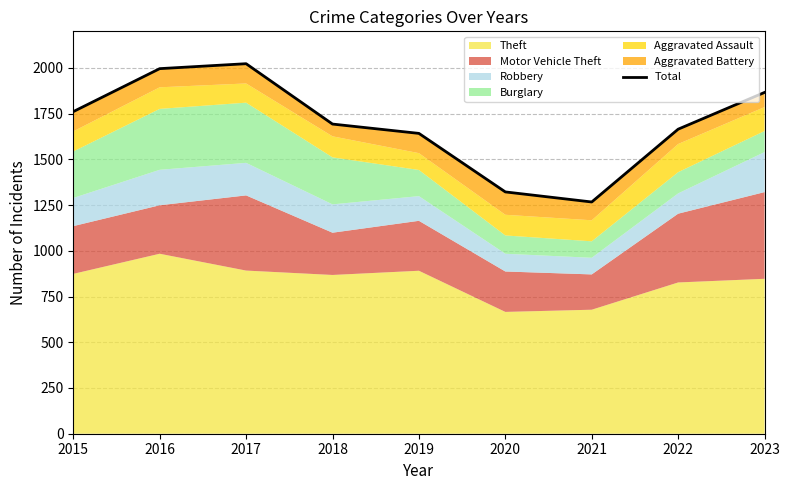

What is the minimum value shown in the chart?

1267